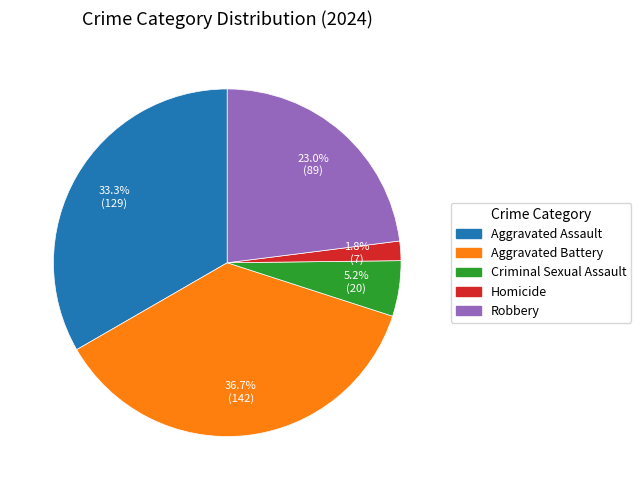

What portion of the pie excludes Criminal Sexual Assault?

94.8%